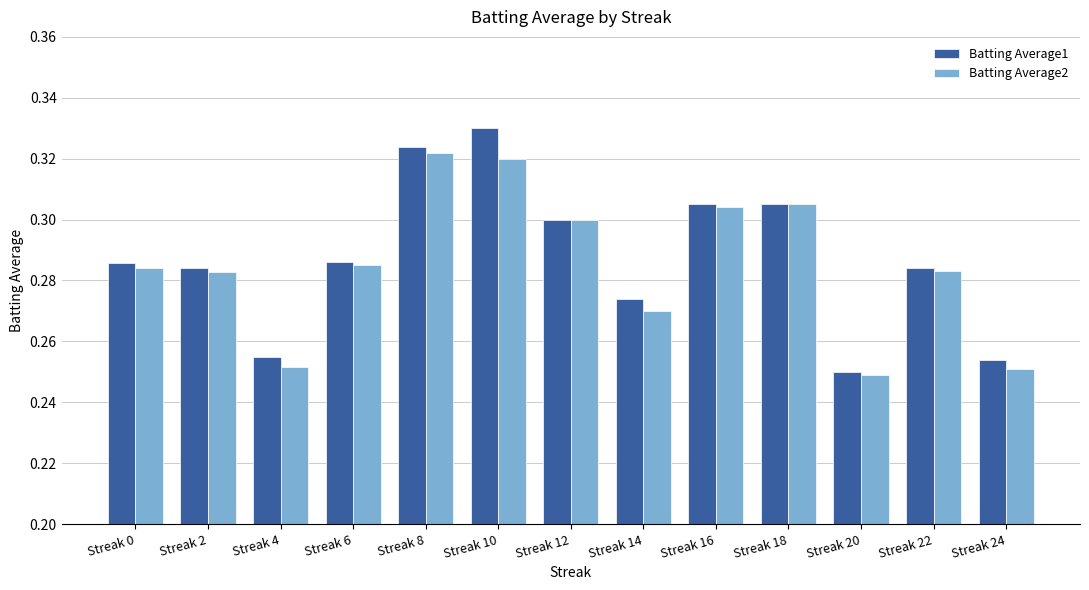

Which series has the largest range (max minus min)?

Batting Average1